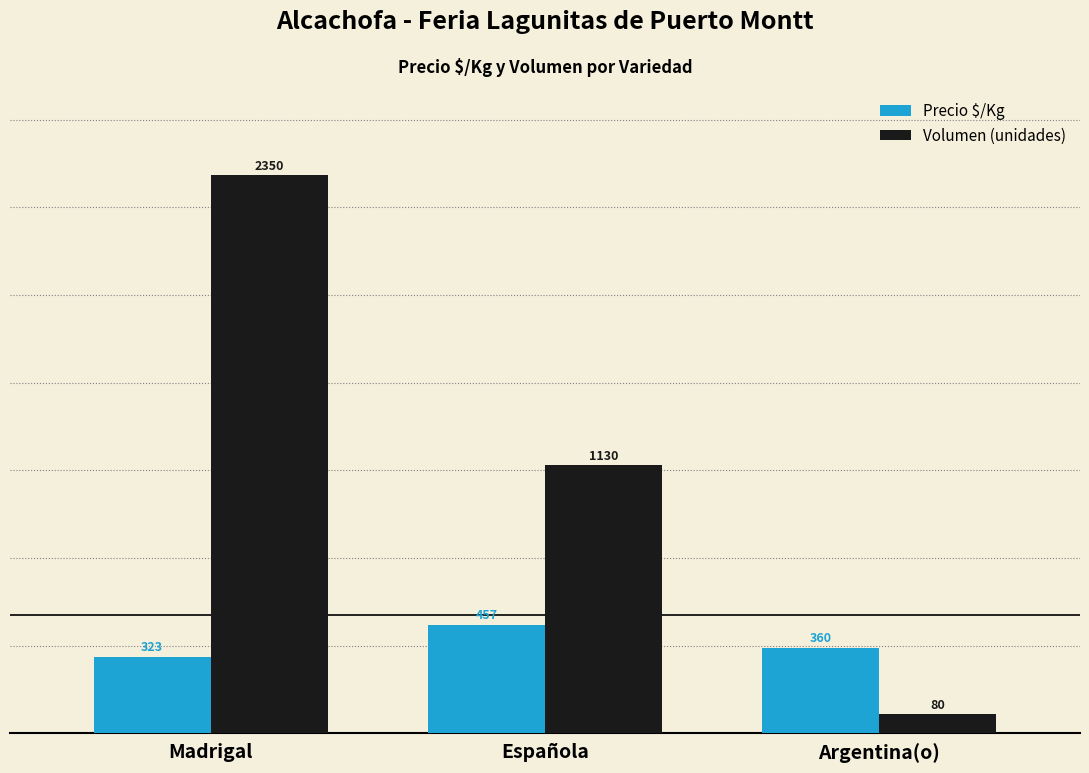

Which category has the highest value in the Precio $/Kg series?

Española